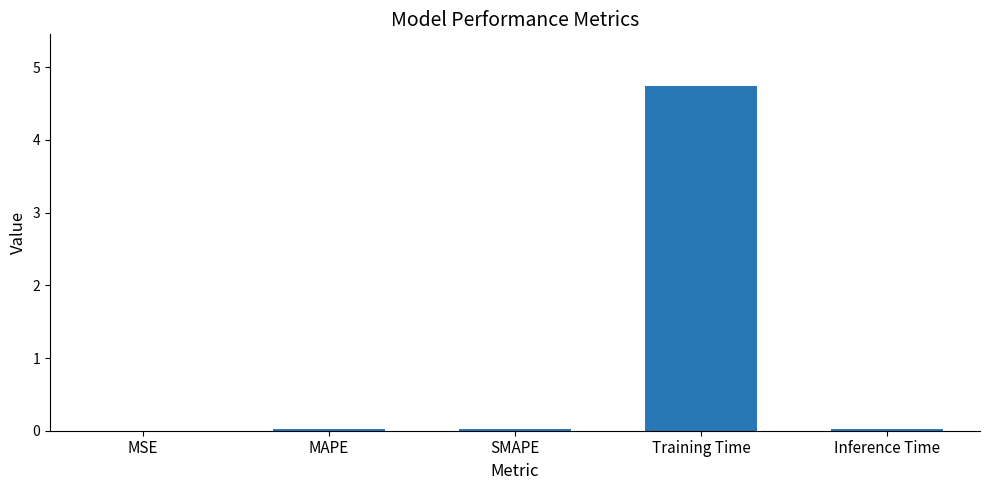

True or false: the data shows 0.0 at MSE.

True